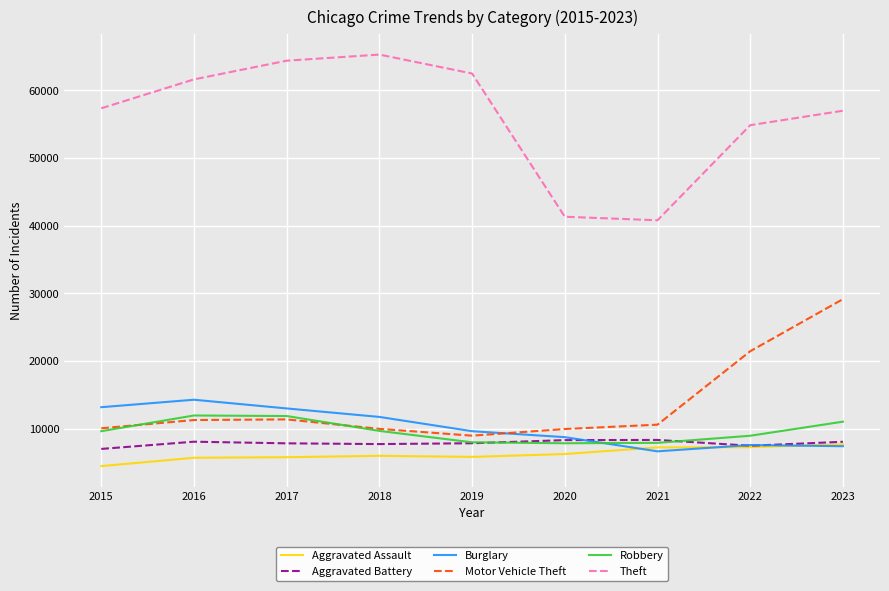

True or false: Burglary and Aggravated Battery intersect in this chart.

True